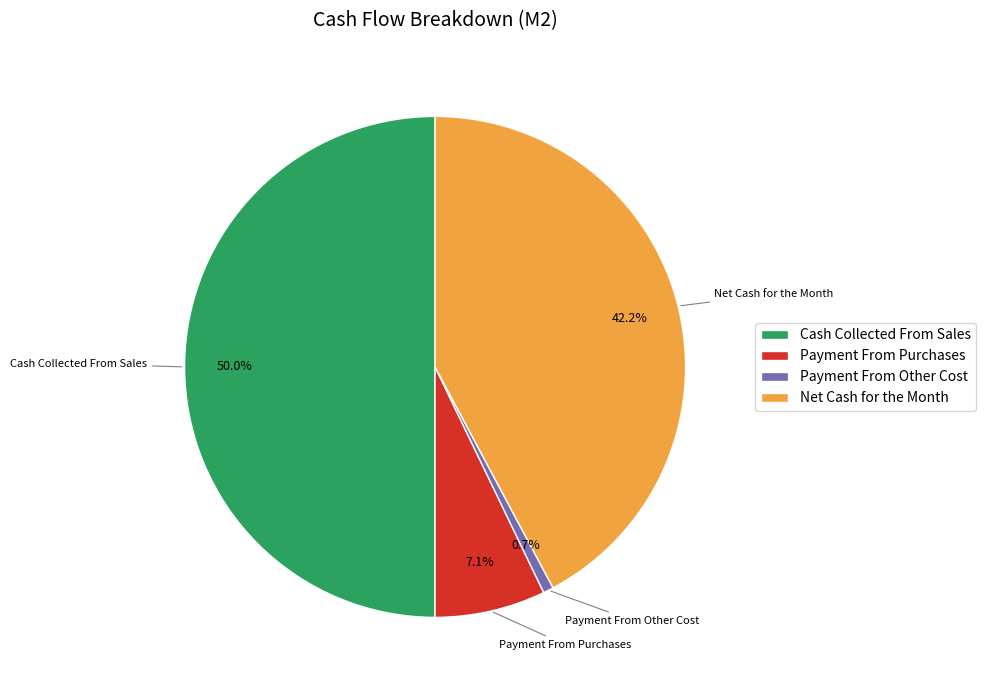

Count the number of slices in the pie.

4